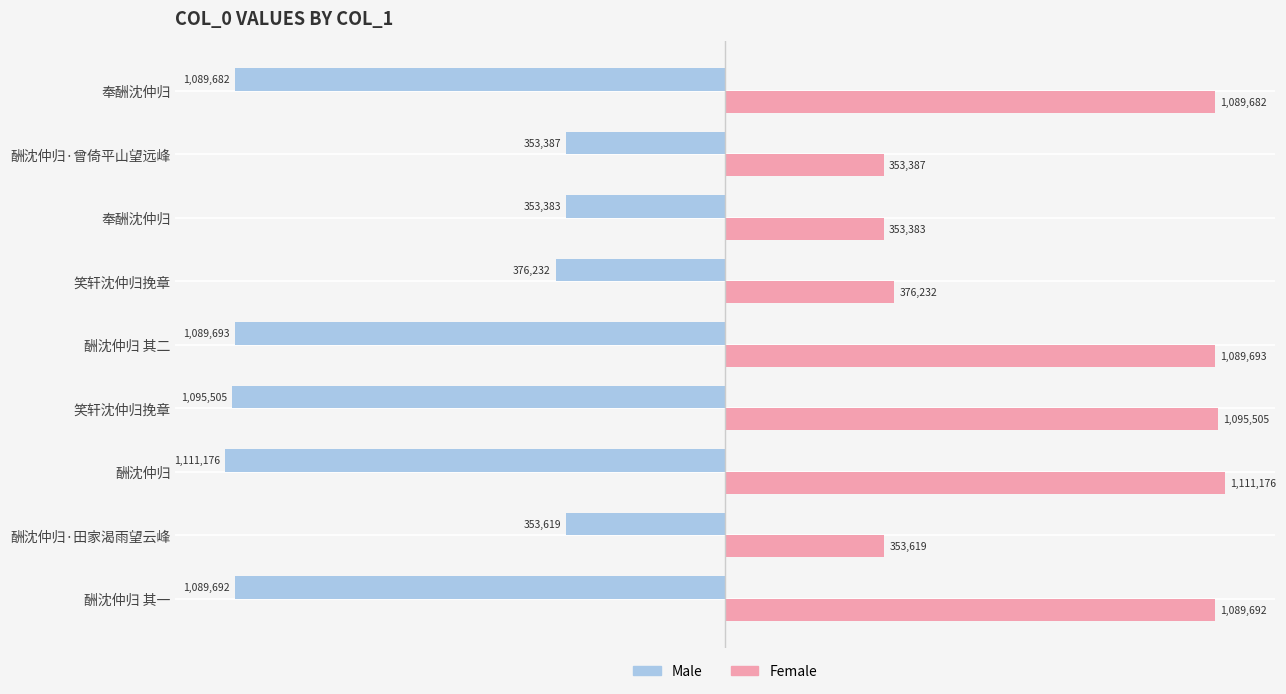

What are all the series names shown in the legend?

Male, Female